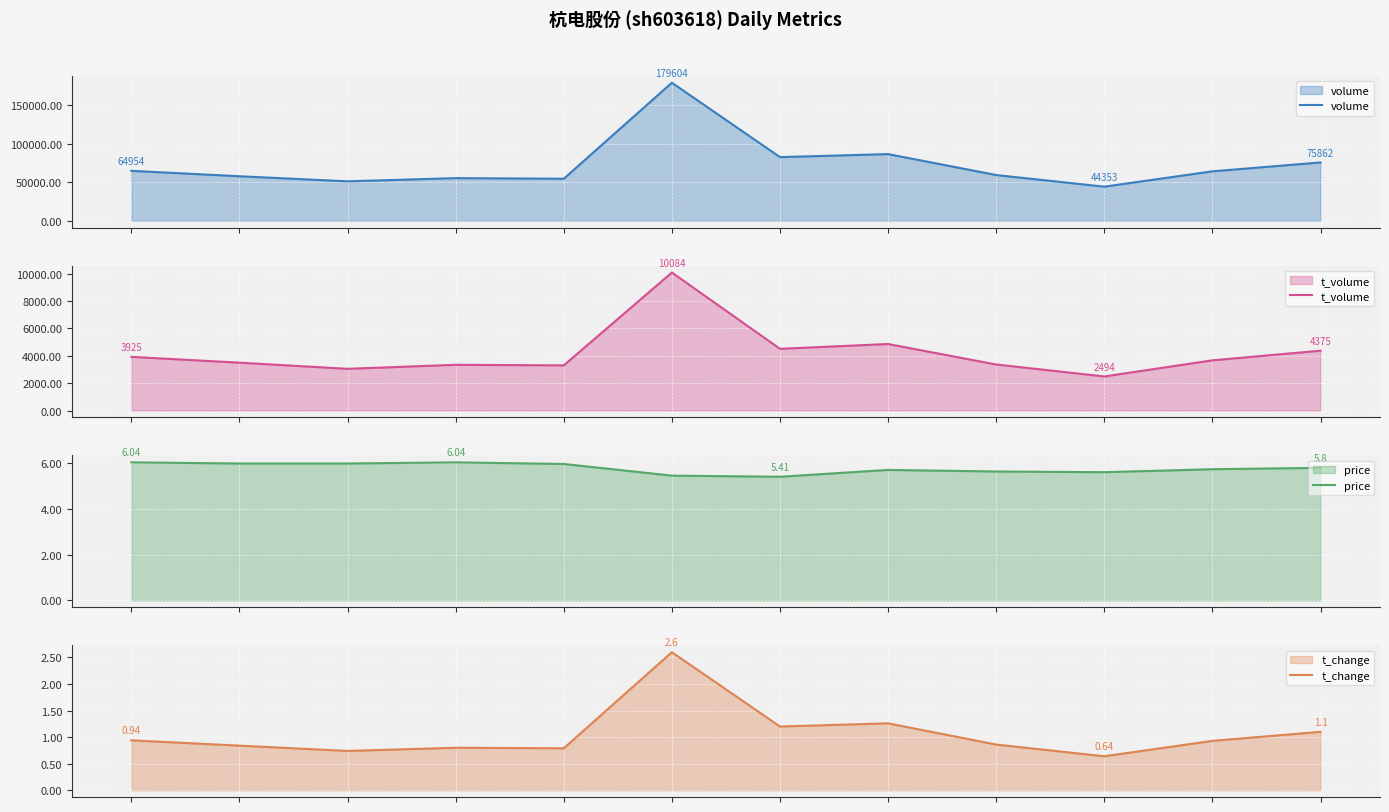

True or false: volume and t_volume intersect in this chart.

False